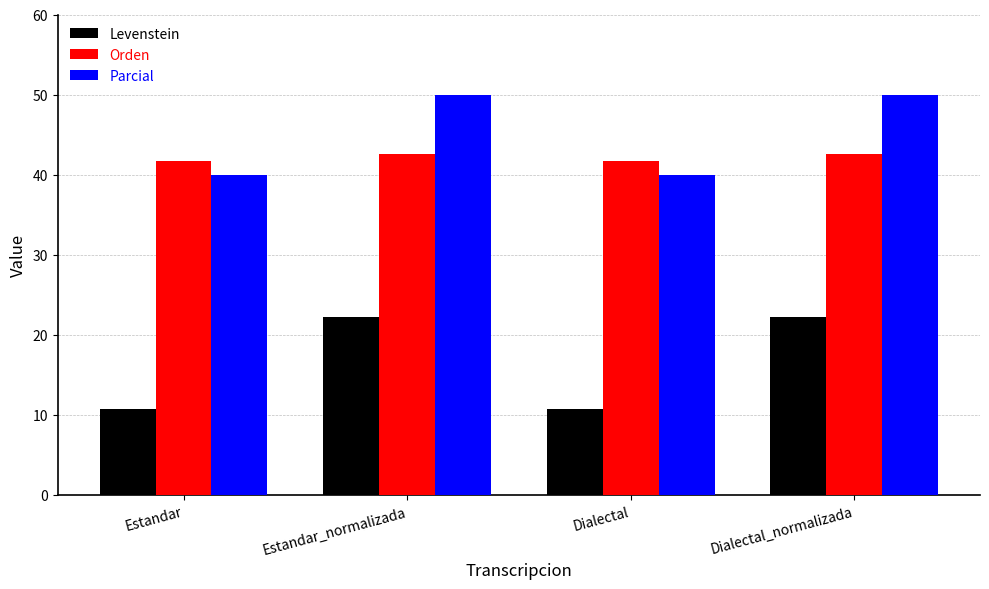

What is the value of the Orden bar at the 3rd from the left?

41.7